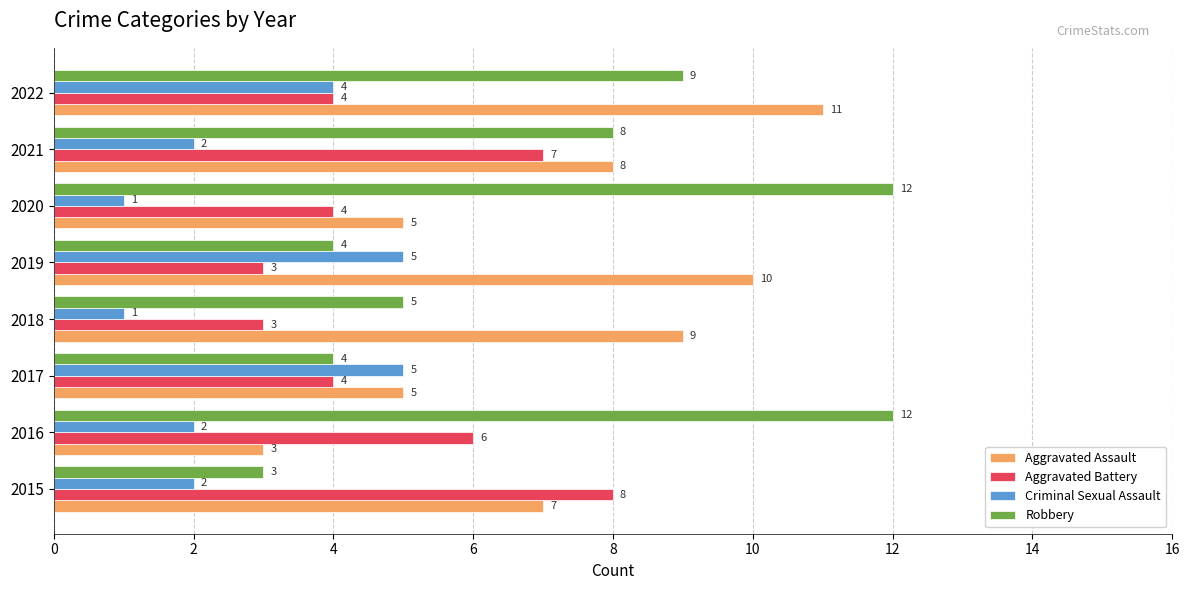

What is the difference between the second highest and minimum values in the Aggravated Assault series?

7